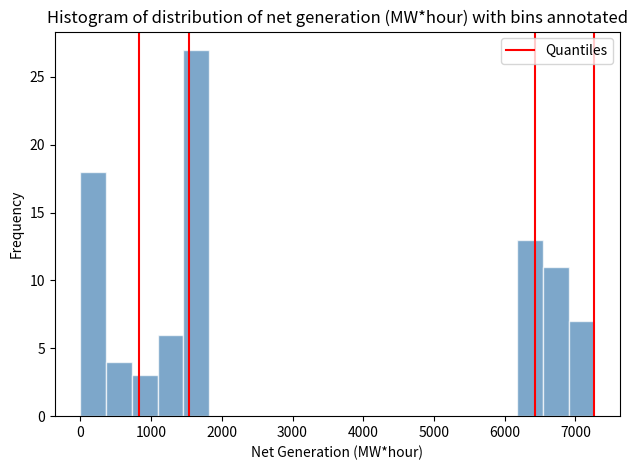

Read against the x-axis, roughly where is the centre of the tallest bar?

1600